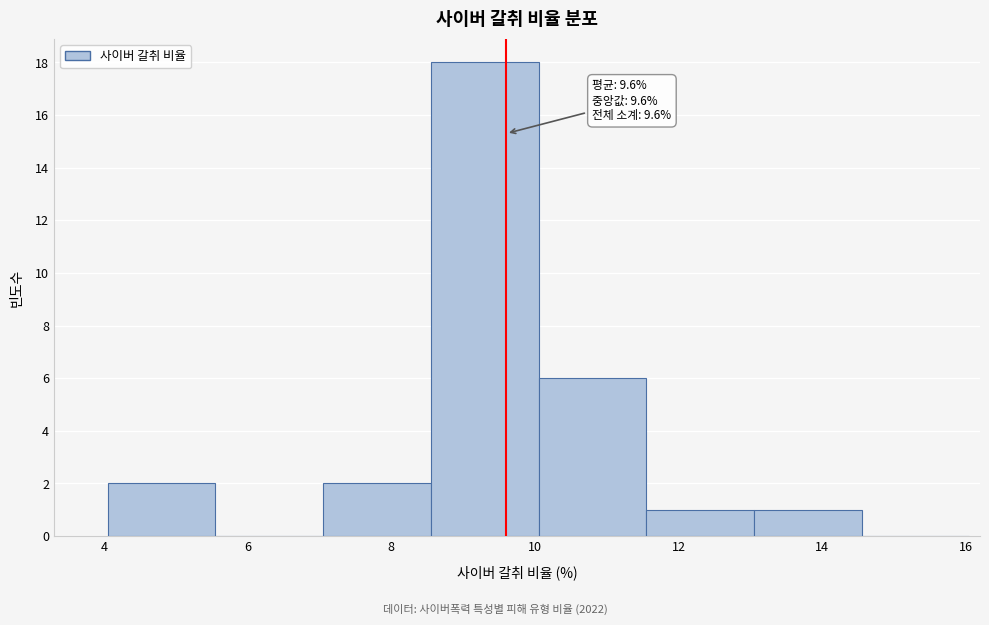

Over which range of the x-axis is the bar tallest?

8.55 to 10.05